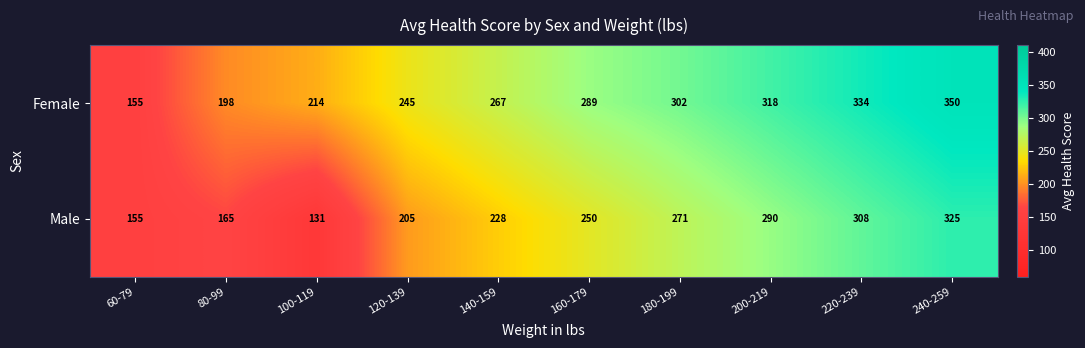

What is the average value of the Female series?

267